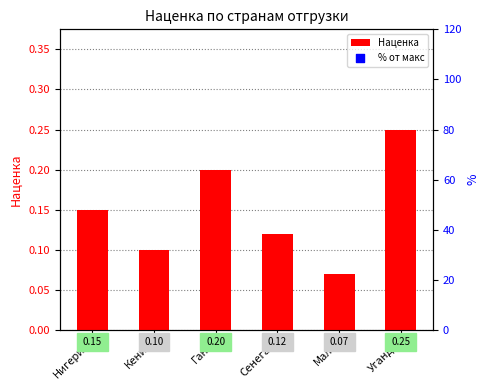

Which series has the largest Y range (max minus min)?

% от макс